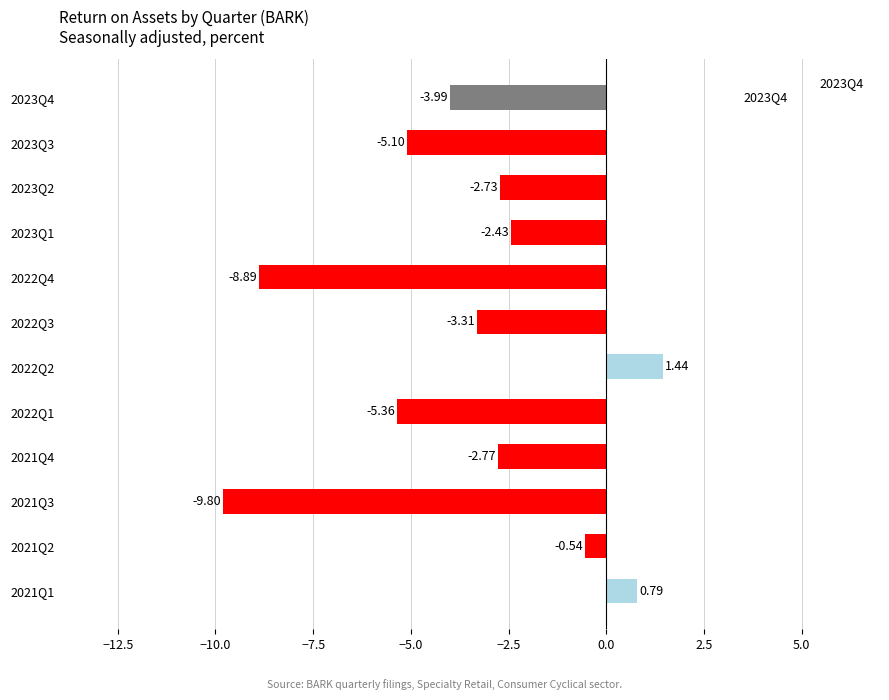

How many bars are there in total?

12